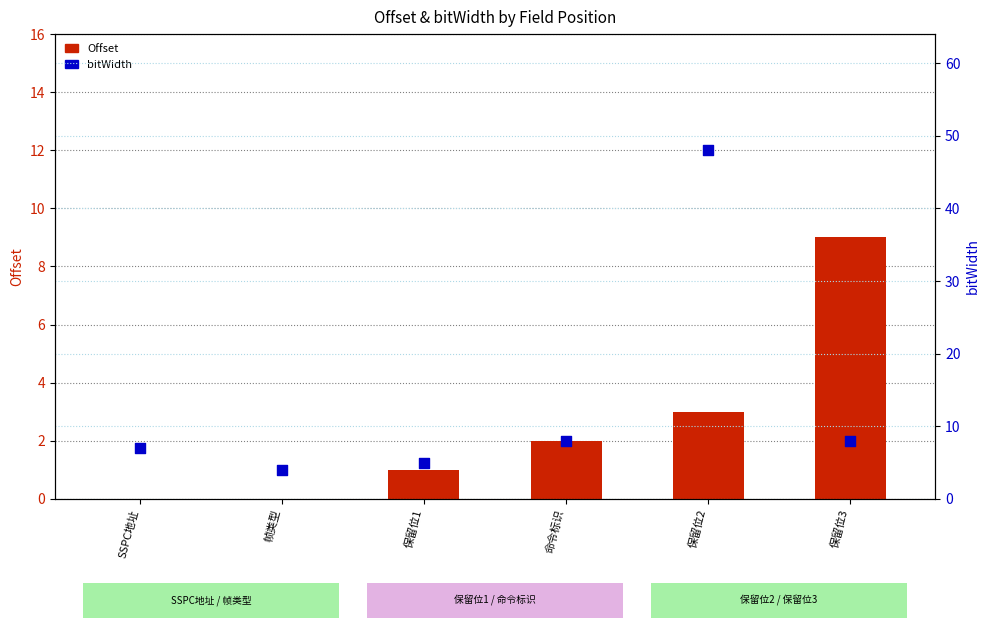

Which series contains the lowest Y value?

Offset